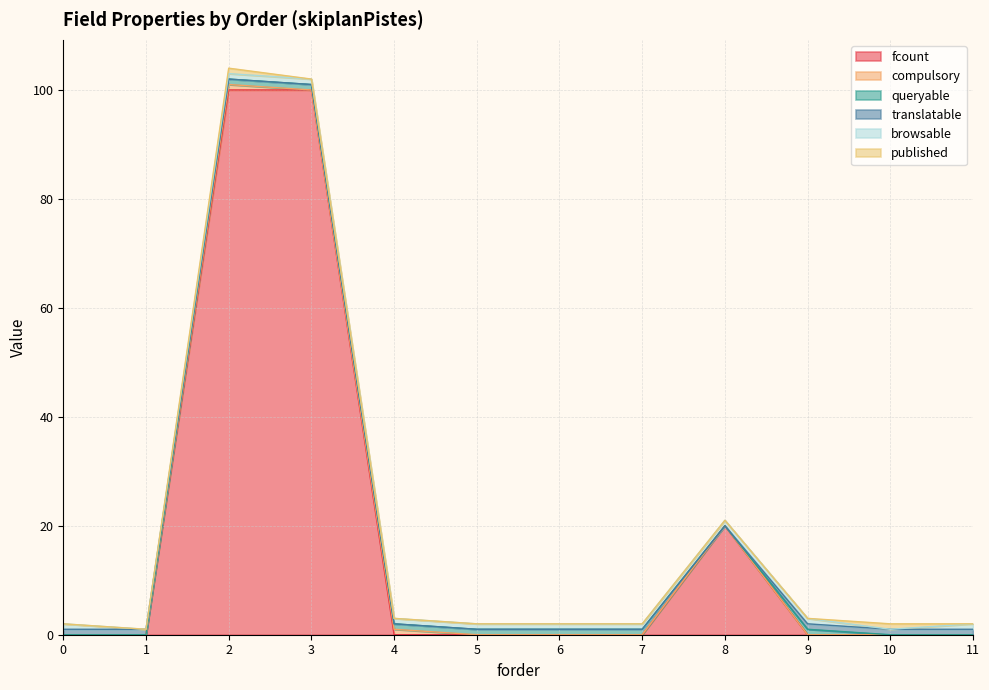

List the series in order of their peak value, lowest first.

compulsory, queryable, translatable, browsable, published, fcount